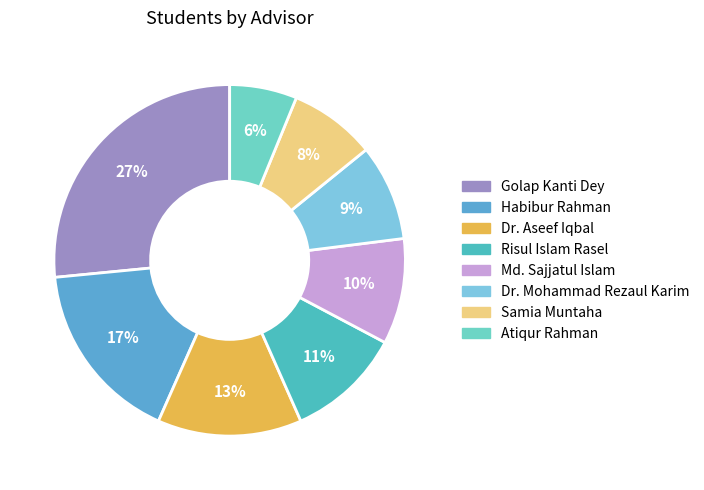

How many slices are in this pie chart?

8